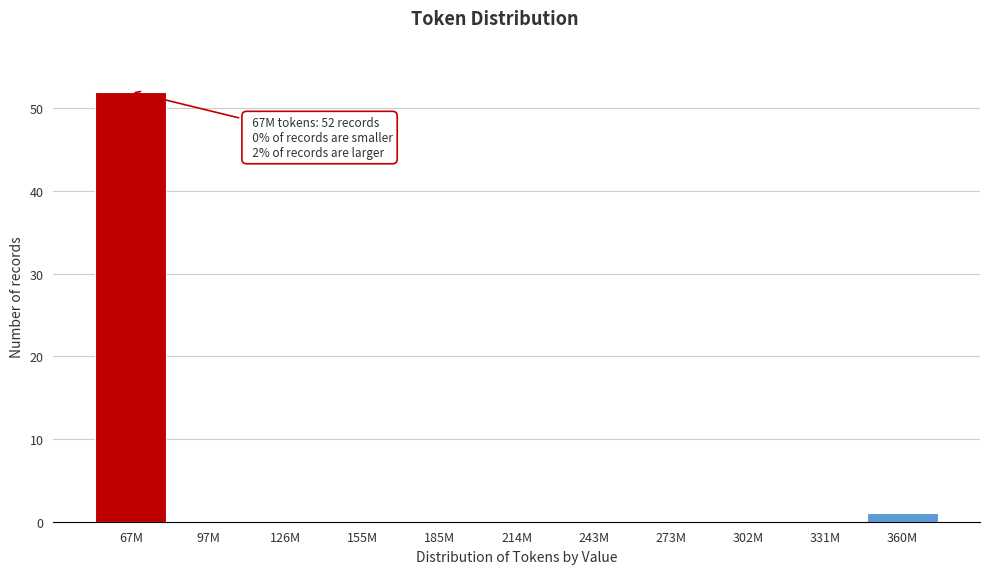

Reading left to right, extract all data points from this chart.

67M=52	97M=0	126M=0	155M=0	185M=0	214M=0	243M=0	273M=0	302M=0	331M=0	360M=1